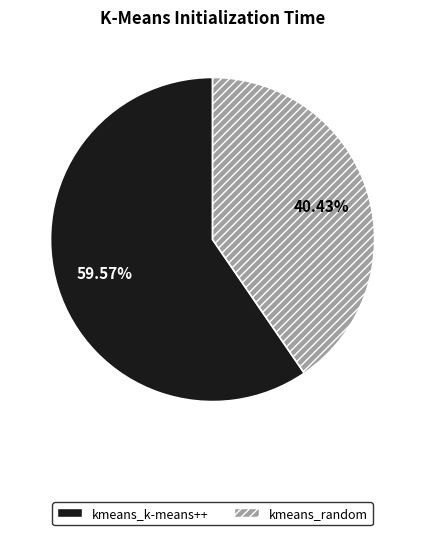

To the nearest percent, what percentage of the pie is kmeans_random?

40%